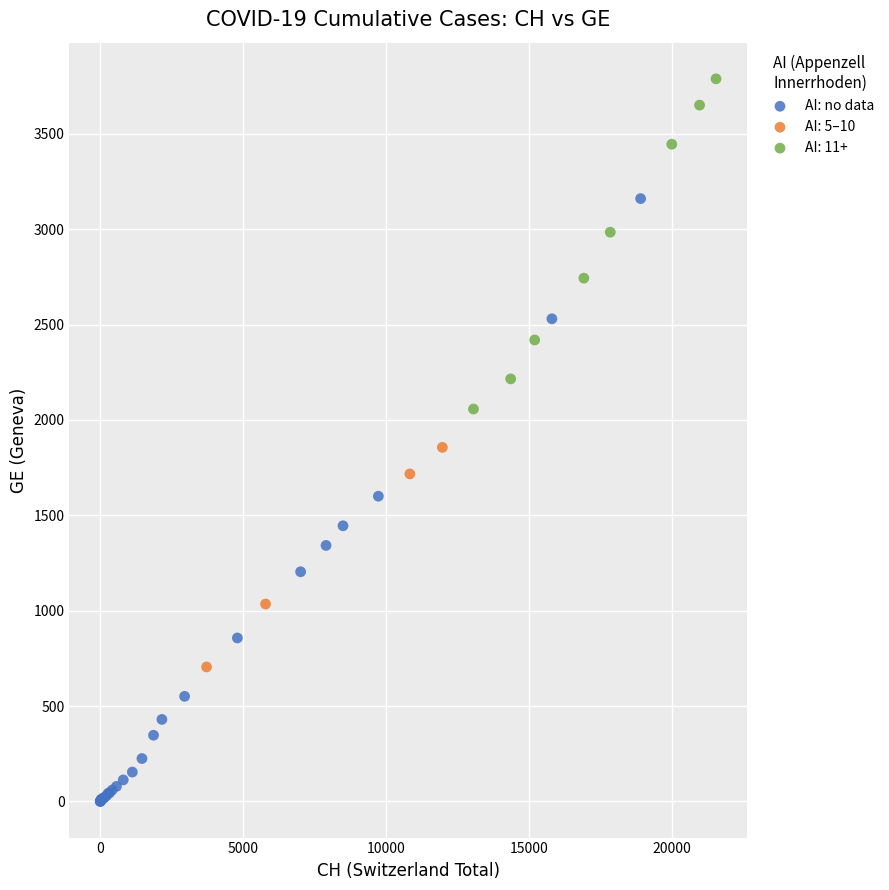

Which series reaches the maximum Y coordinate?

AI: 11+